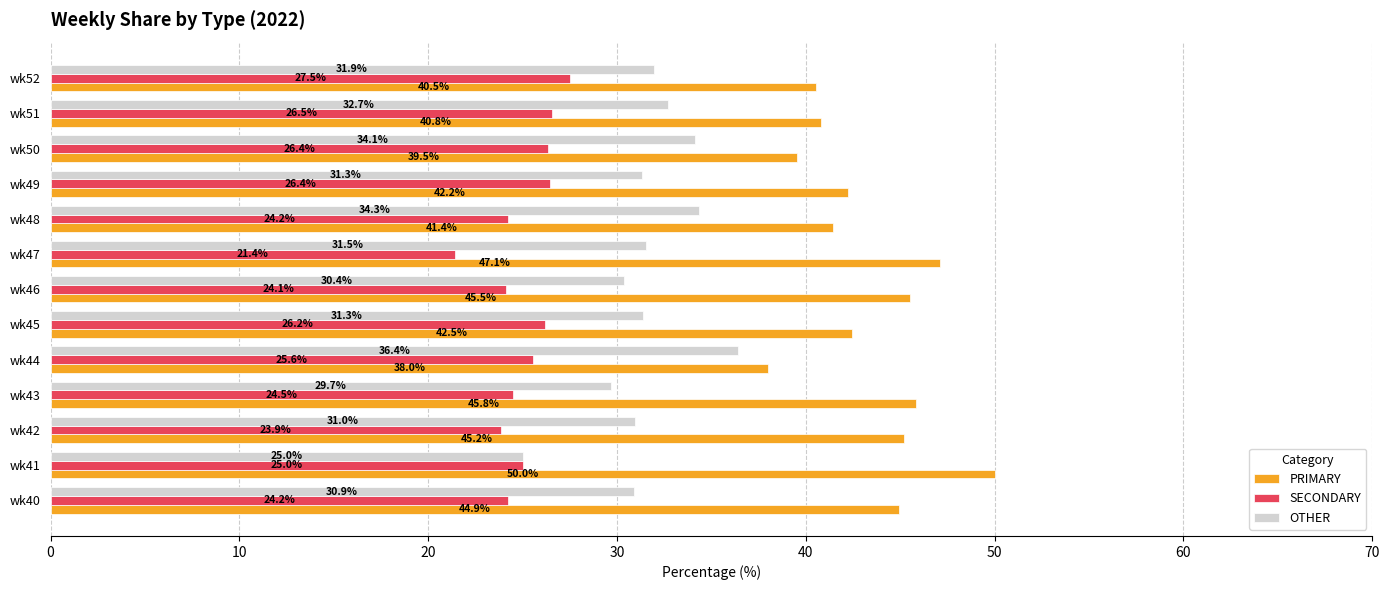

The value of OTHER at wk47 is 53.2. True or false?

False